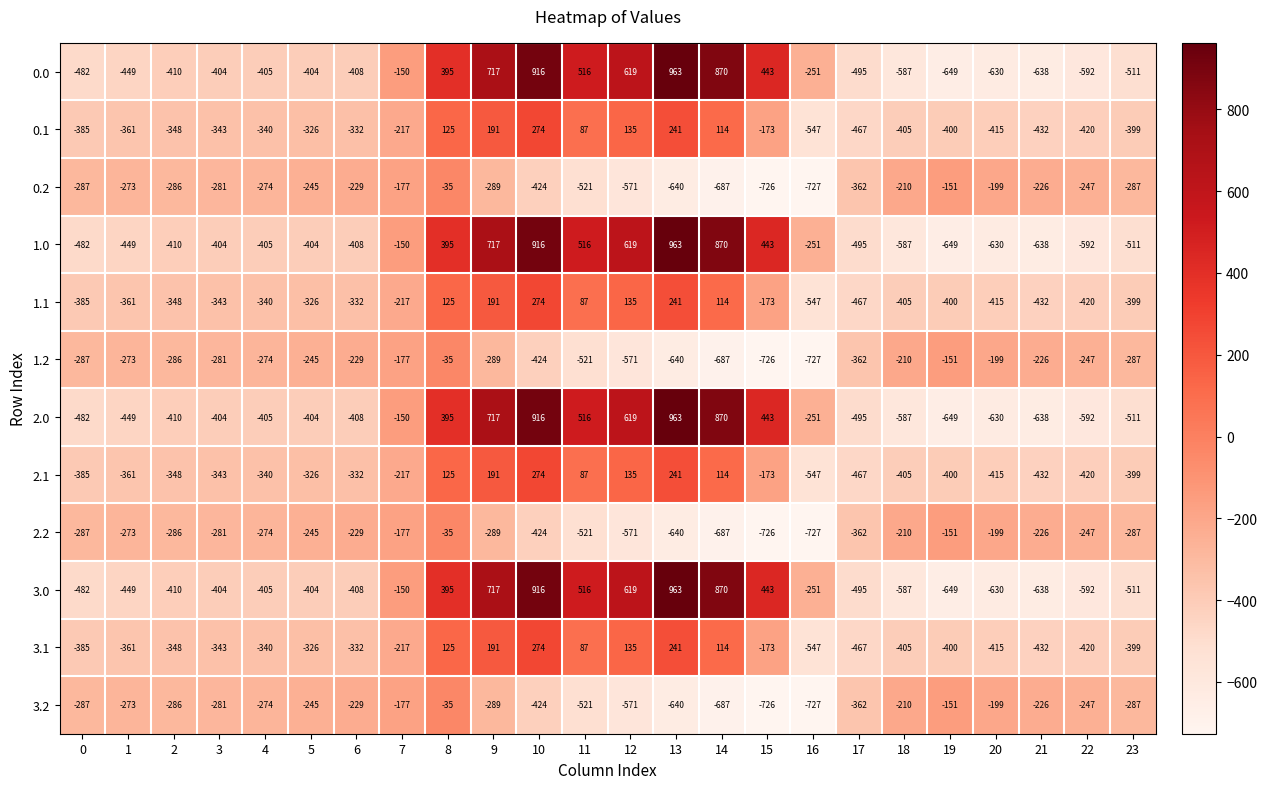

What is the average value of the 2.1 series?

-214